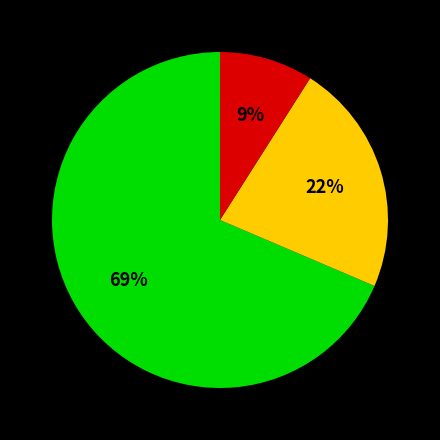

To the nearest percent, what is the average slice percentage?

33%